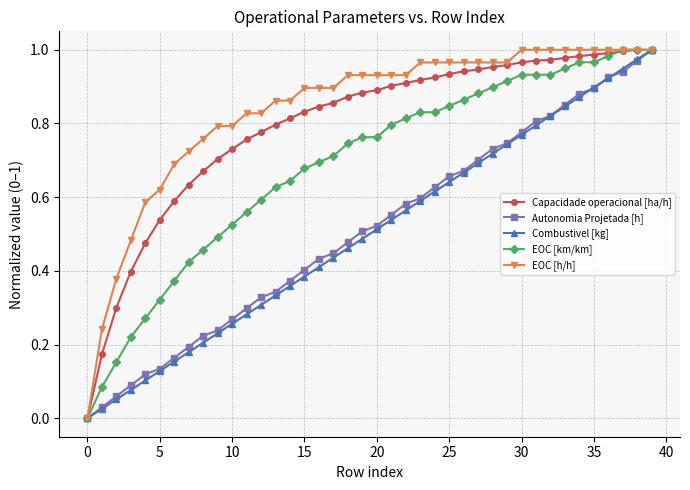

Which series has the largest total across all categories?

EOC [h/h]